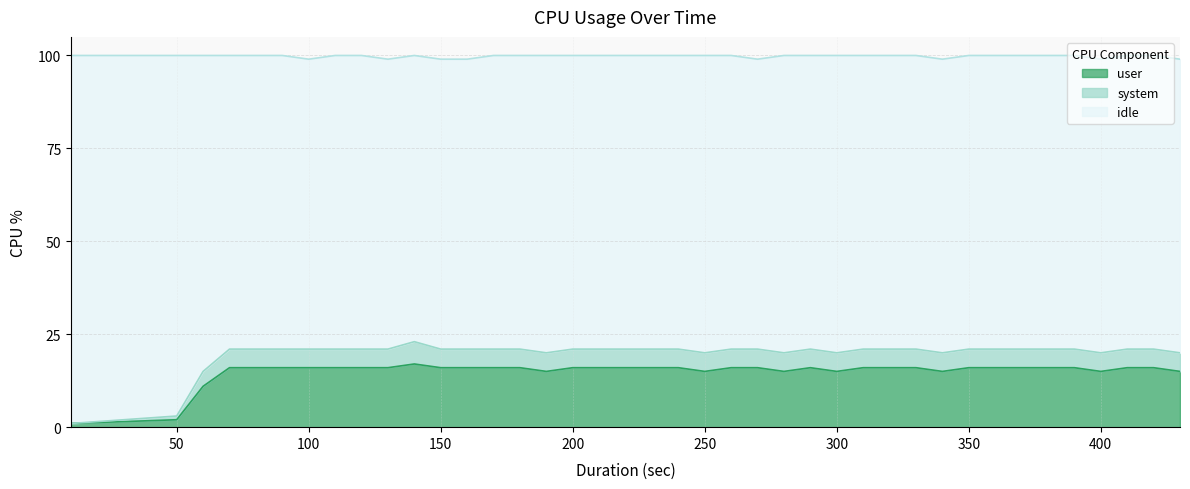

At which category is the sum across all series the highest?

140